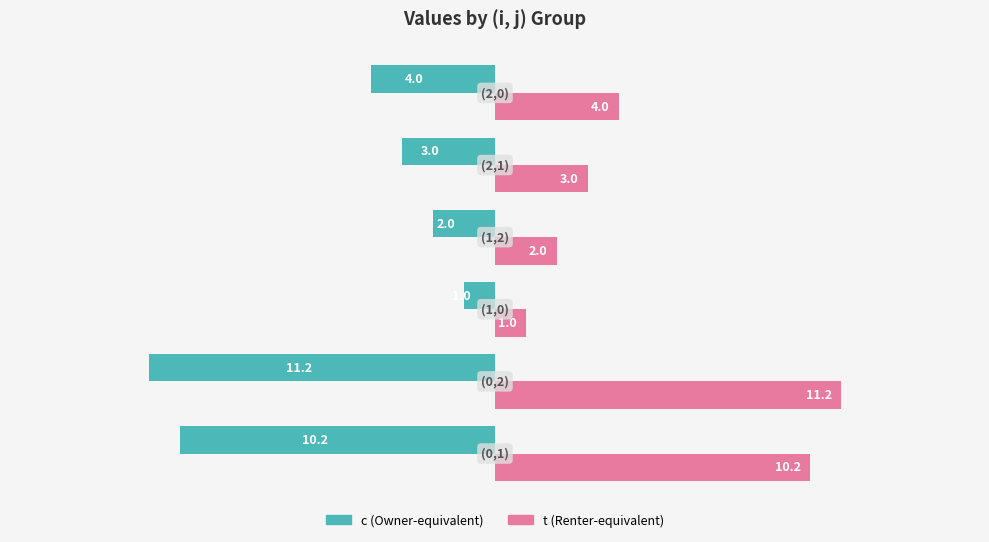

What is the maximum value shown in the chart?

11.2